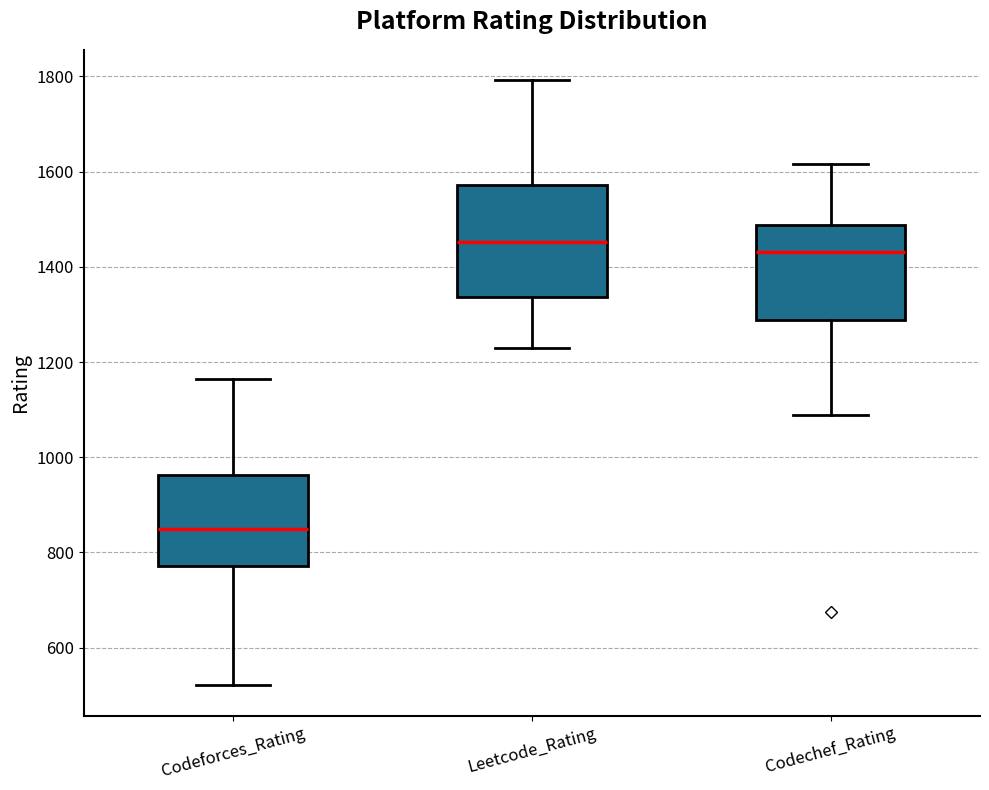

Where is the lower edge of the box for Leetcode_Rating on the y-axis? The values are not printed on the chart, so give them approximately, as read against the axis.

1340